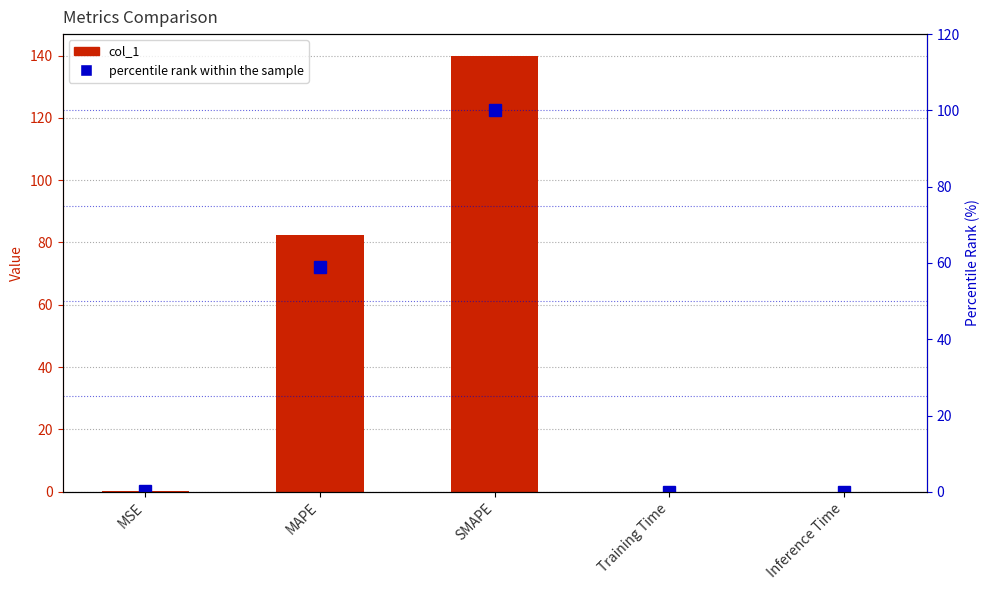

What is the maximum value for percentile rank?

100.0